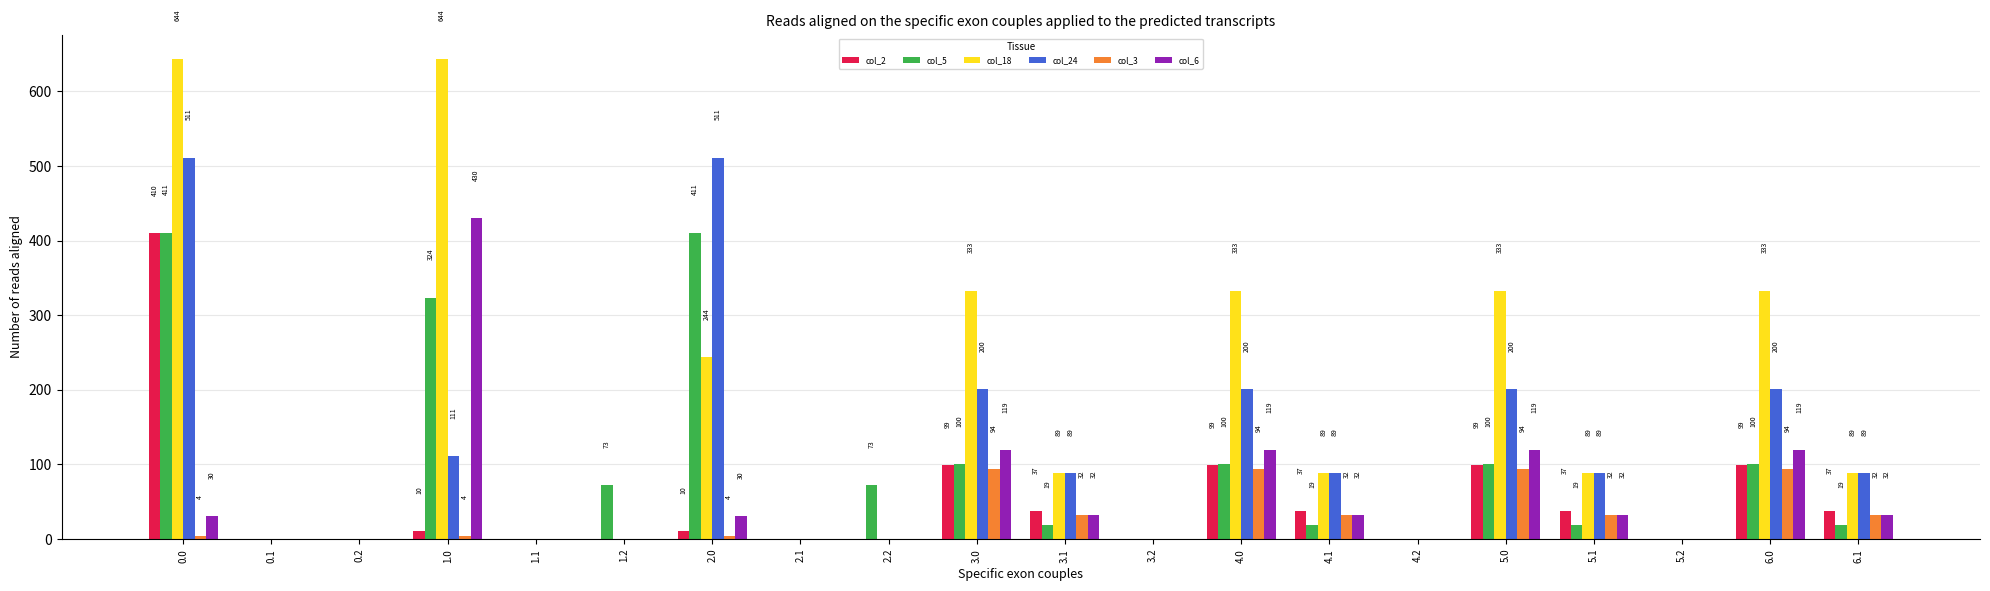

What is the sum of all col_2 values?

977.4